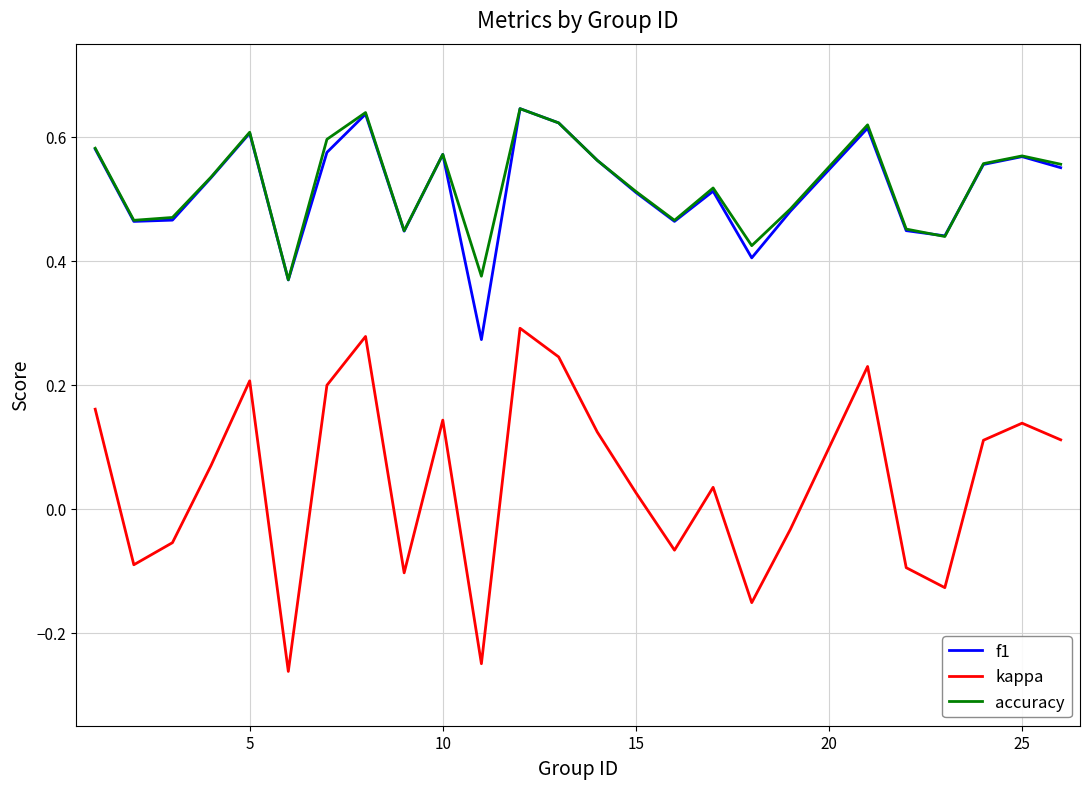

How many interior local valleys does the accuracy series have?

7